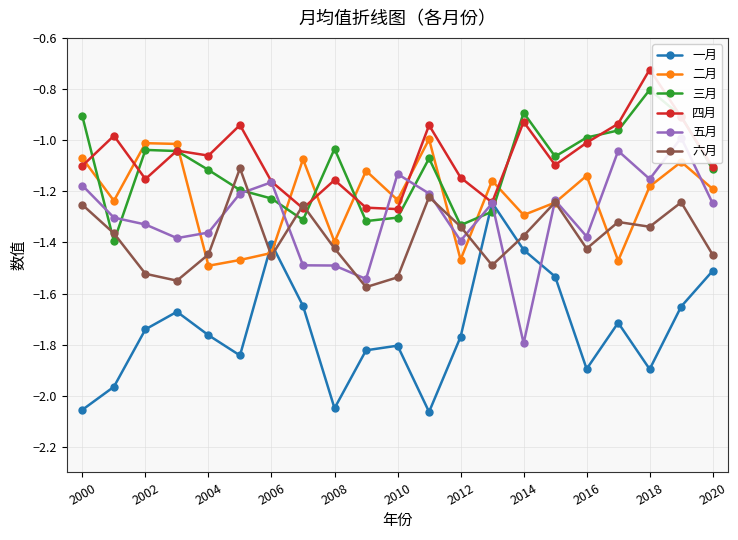

What is the difference between the maximum and second lowest values in the 五月 series?

0.6